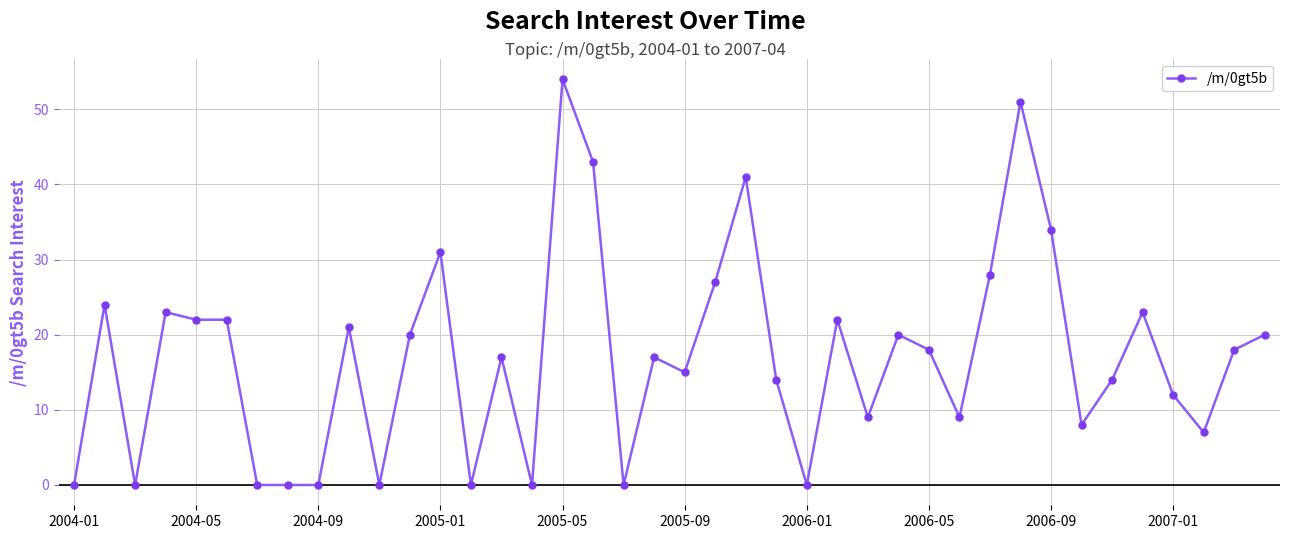

What is the value of the 26th point from the left?

22